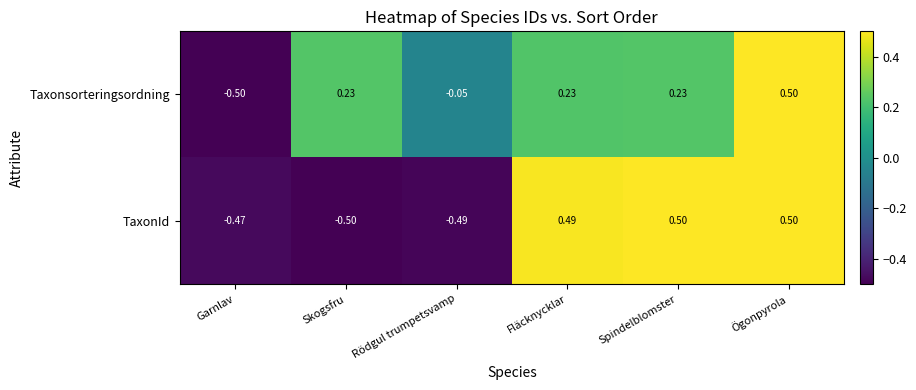

What is the total value across all series at Skogsfru?

-0.3